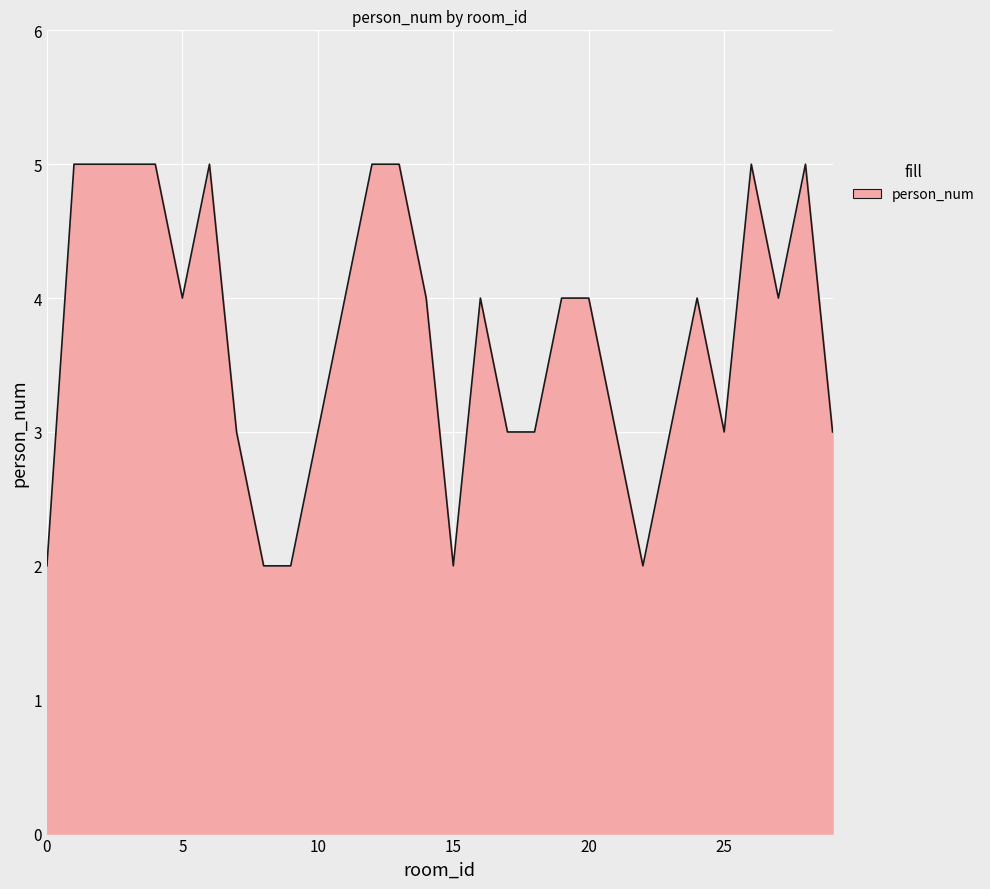

How many lines are shown in the chart?

1